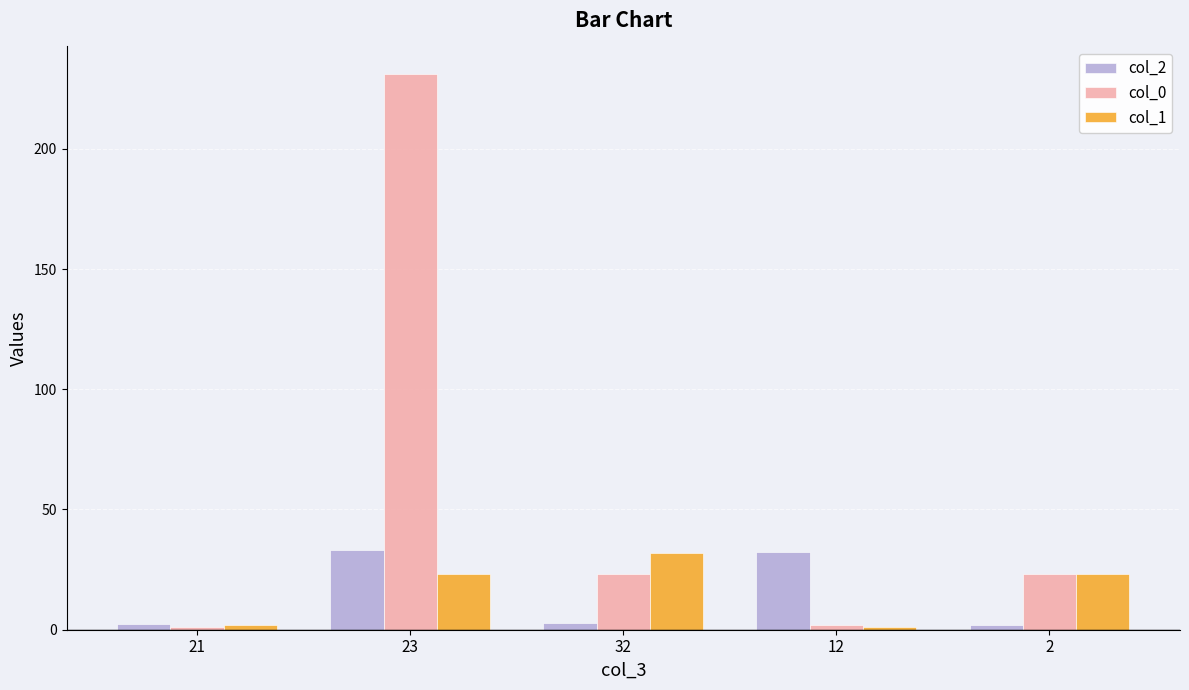

Which series has the widest spread of values?

col_0